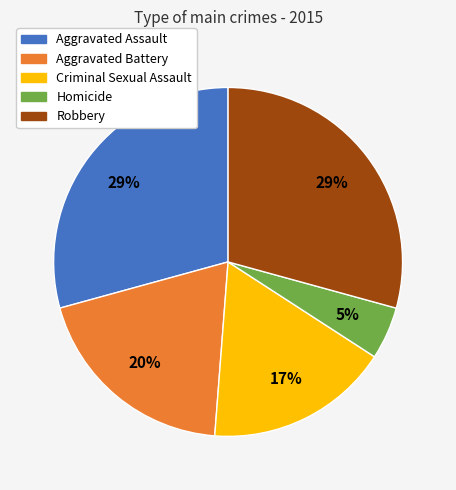

Which slice is the smallest?

Homicide